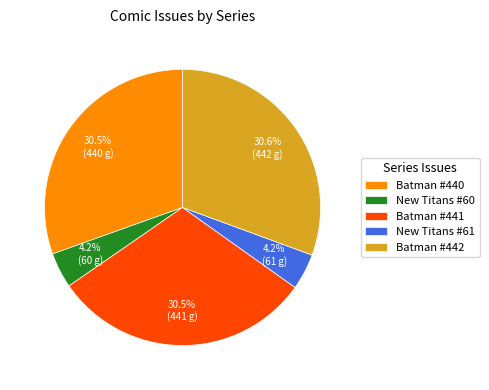

Does Batman #441 account for over 50% of the chart?

No